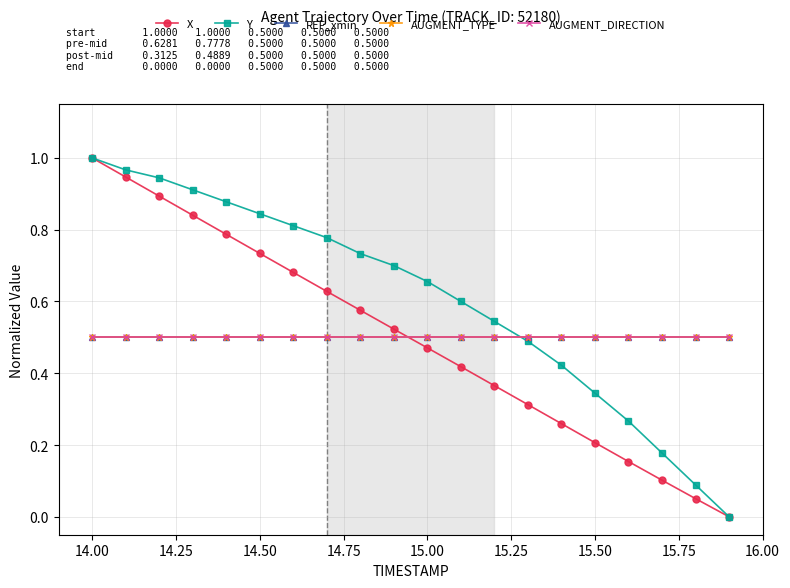

Is this an area chart (filled region under the line)?

No